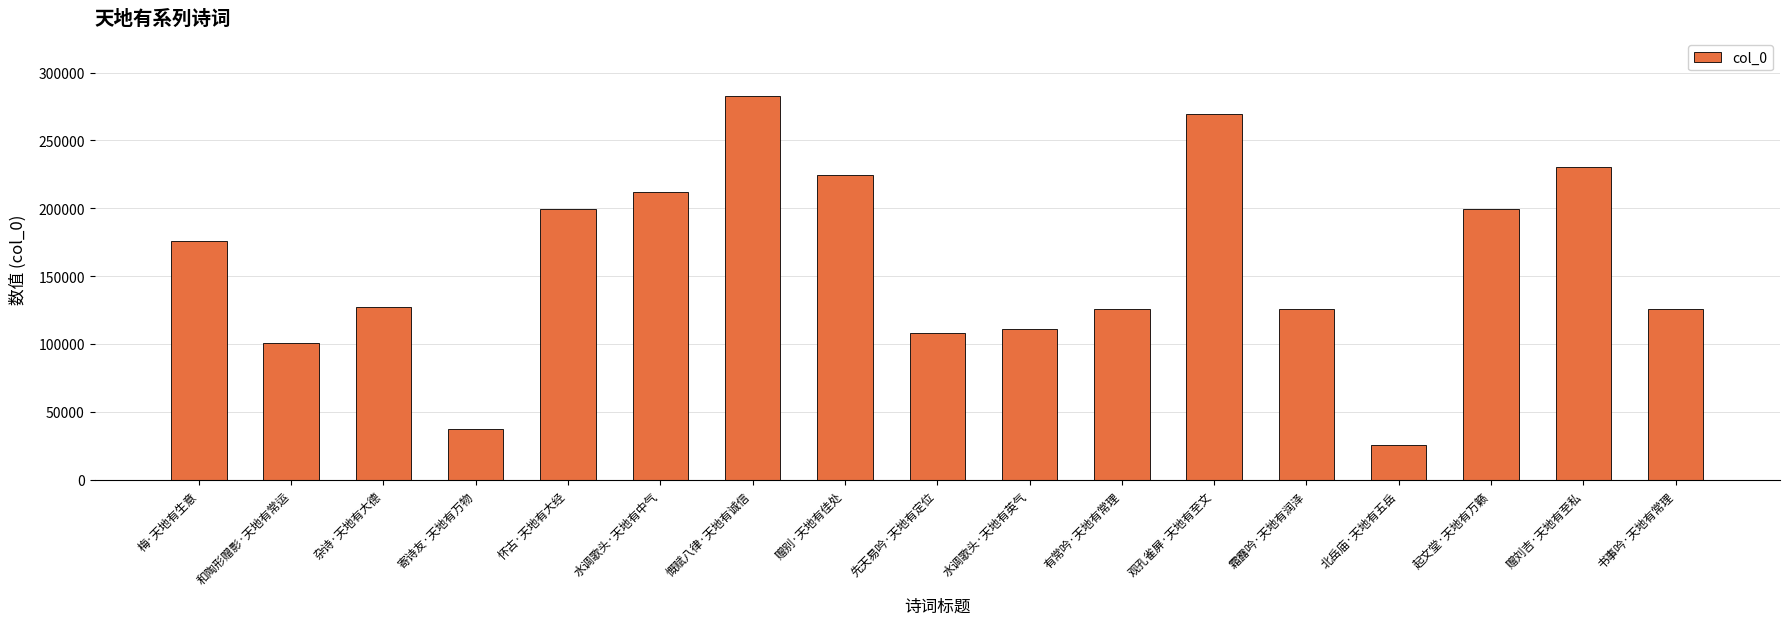

At which label does the data first exceed 127249?

梅·天地有生意